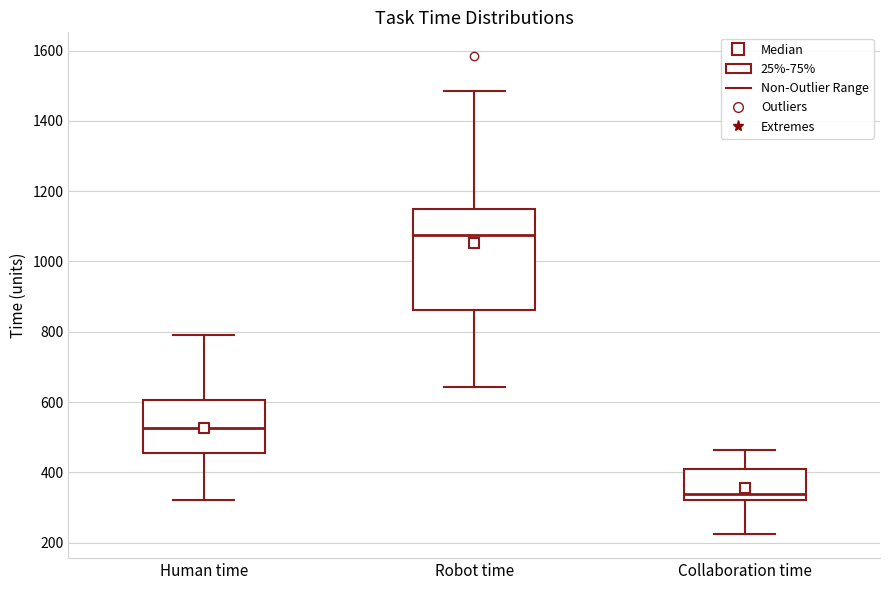

Reading left to right, read every box against the y-axis: the position of its median line, the range the box covers, and the ends of its whiskers. The values are not printed on the chart, so give them approximately, as read against the axis.

Human time: median 520, box 460 to 600, whiskers 320 to 800
Robot time: median 1080, box 860 to 1140, whiskers 640 to 1480
Collaboration time: median 340, box 320 to 400, whiskers 220 to 460